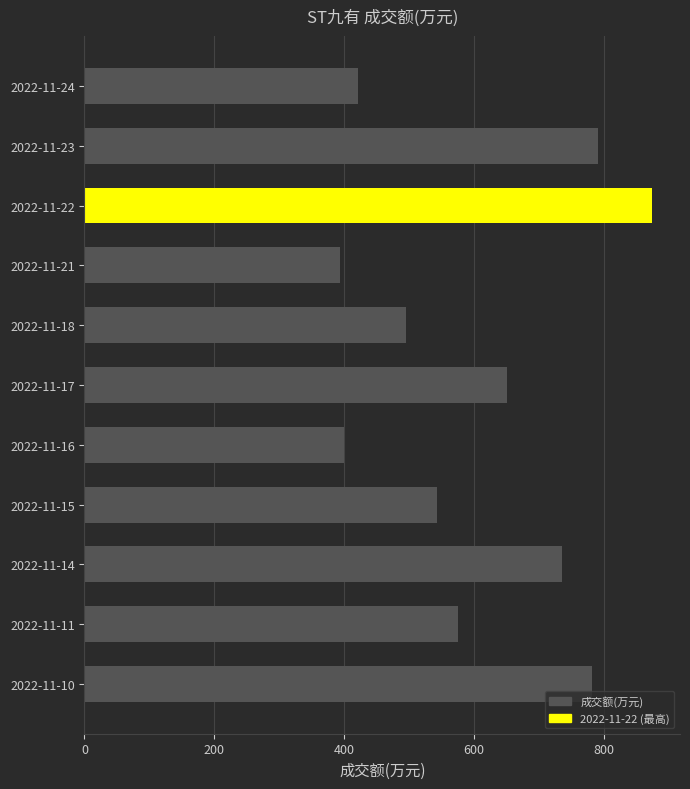

What is the average value?

606